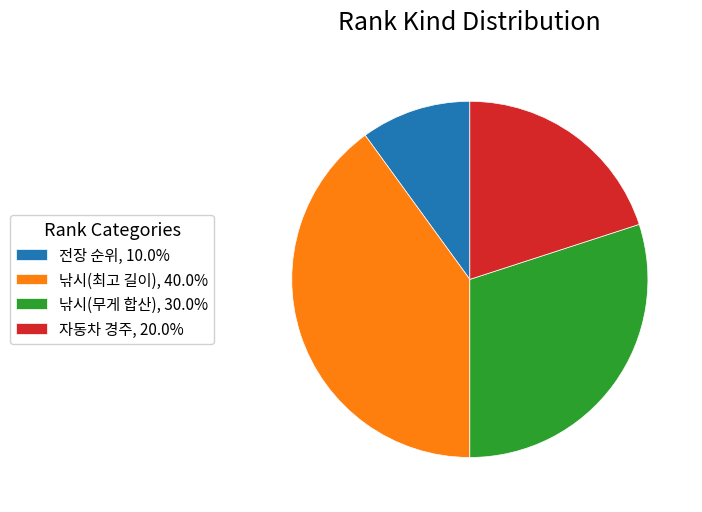

Does any single category account for the majority?

No